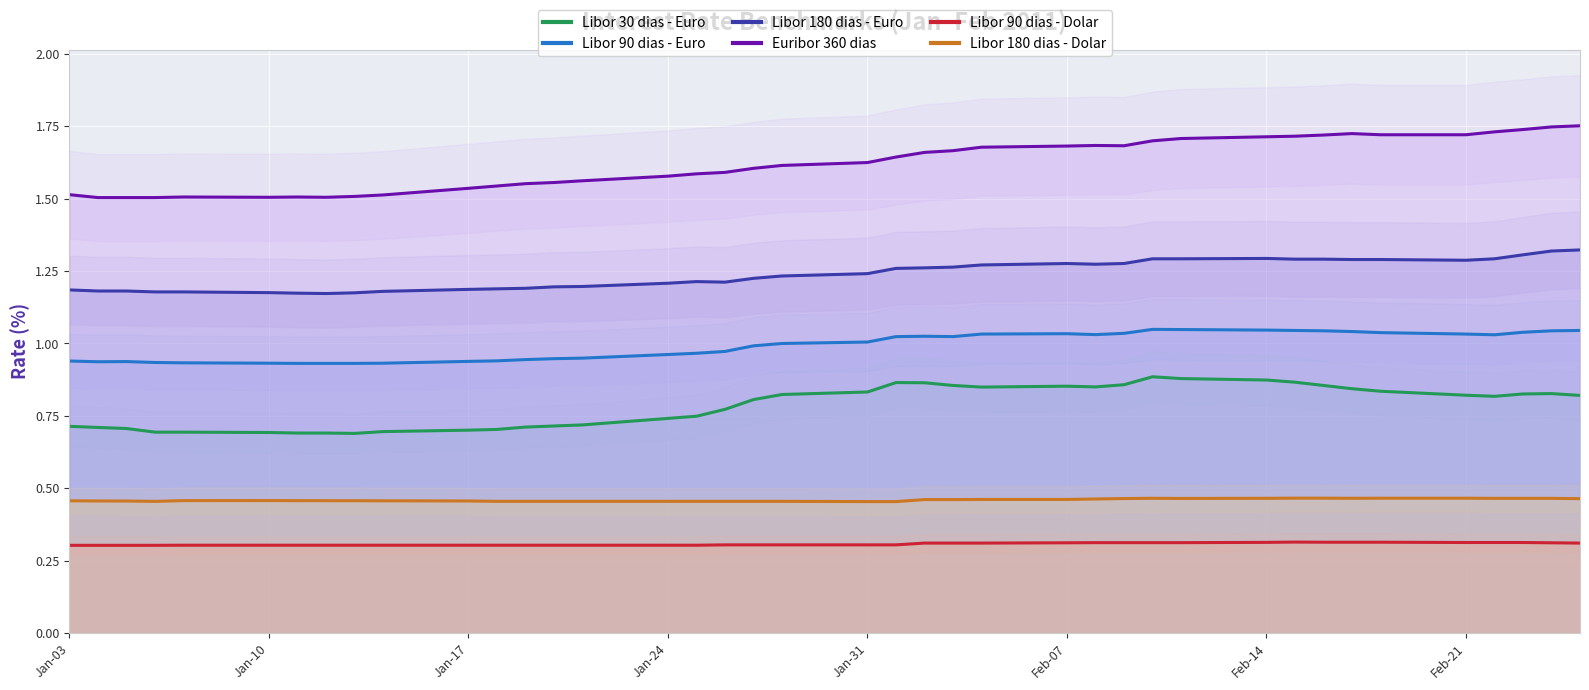

True or false: Libor 180 dias - Euro and Libor 180 dias - Dolar cross at least once.

False